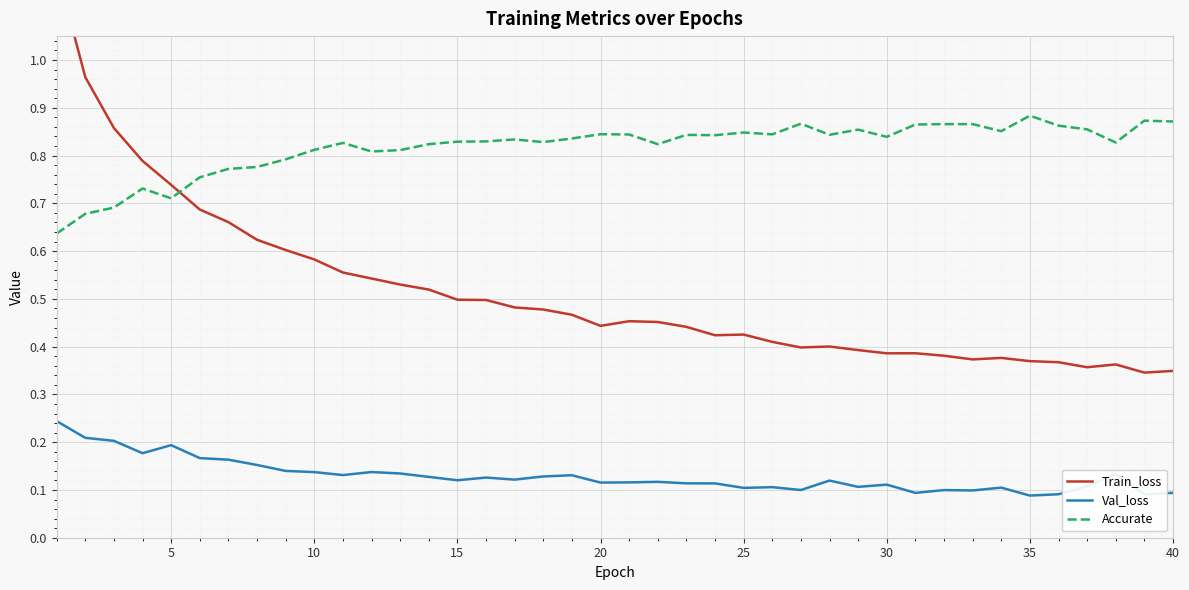

Is it true that Accurate equals 1.1 at 10?

False